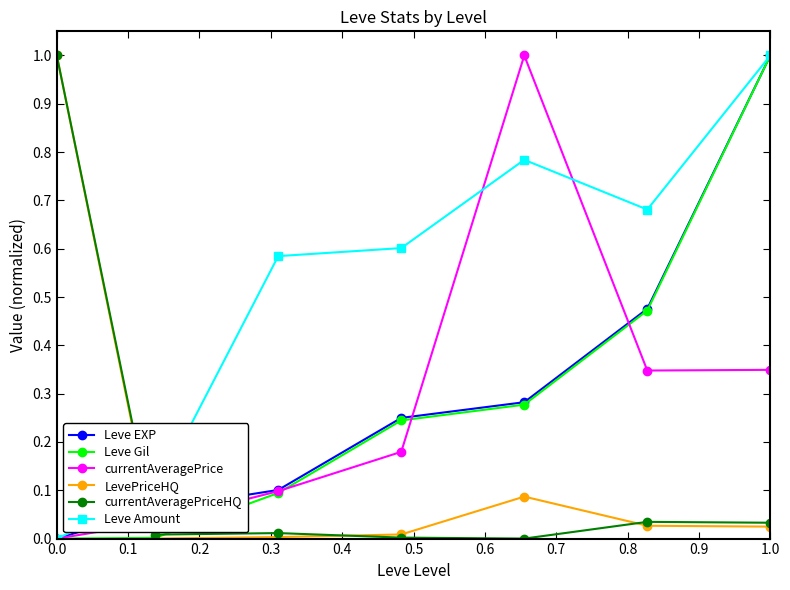

What is the value of the currentAveragePrice point at the 5th from the left?

1.0